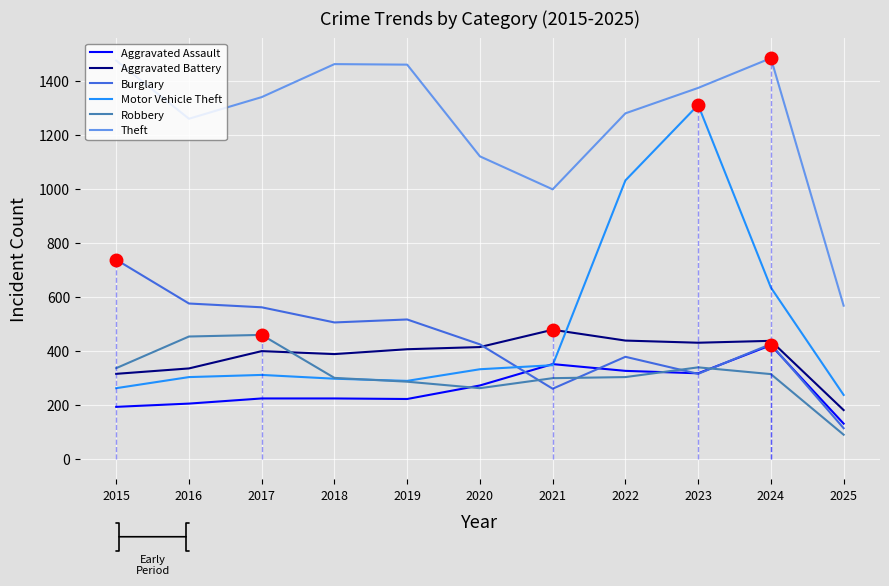

What is the minimum value for Robbery?

91